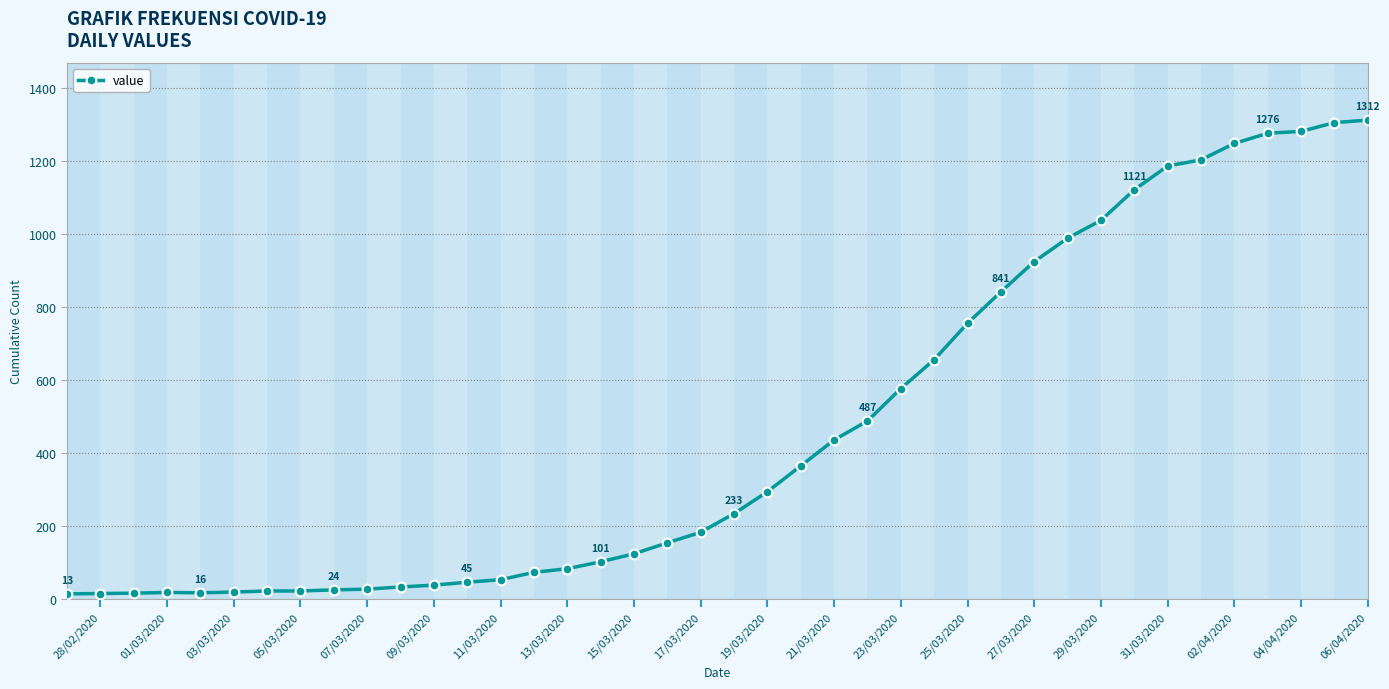

What is the difference between the maximum and minimum values?

1299